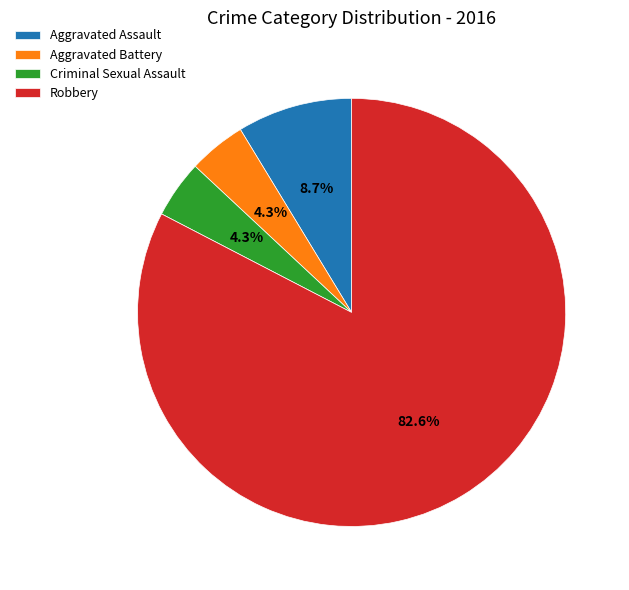

Combined, do Aggravated Battery and Robbery account for over 50%?

Yes